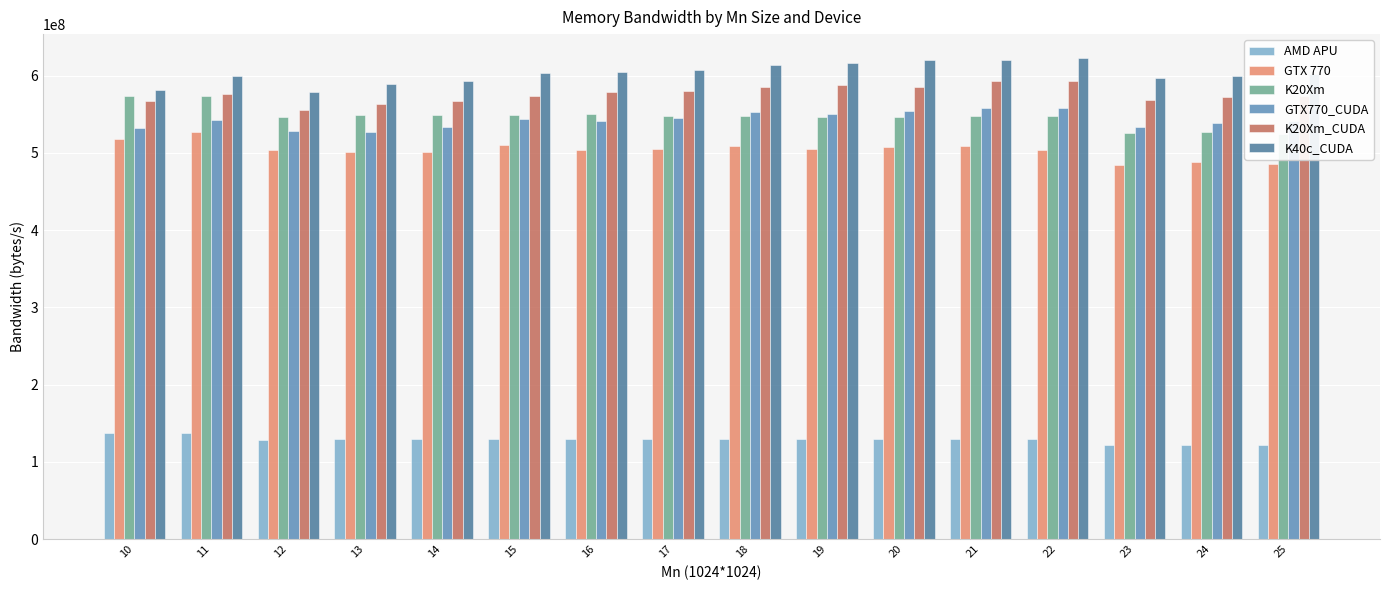

What is the difference between the highest and lowest values at 11?

462472000